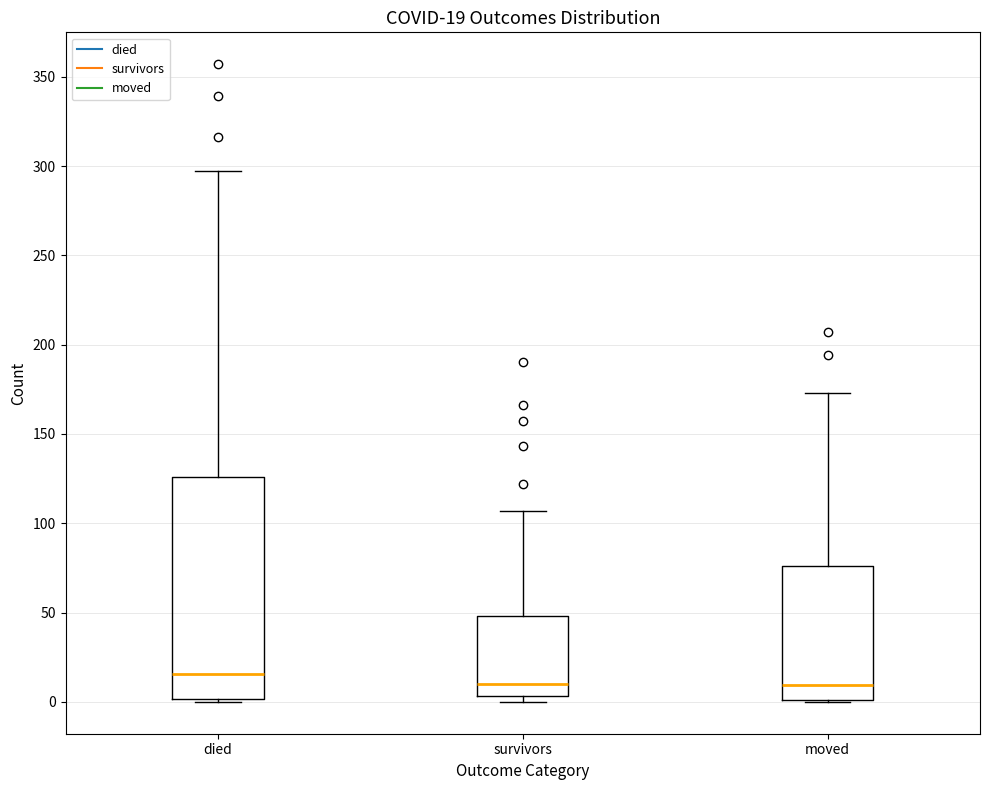

Which box's median line is the highest?

died